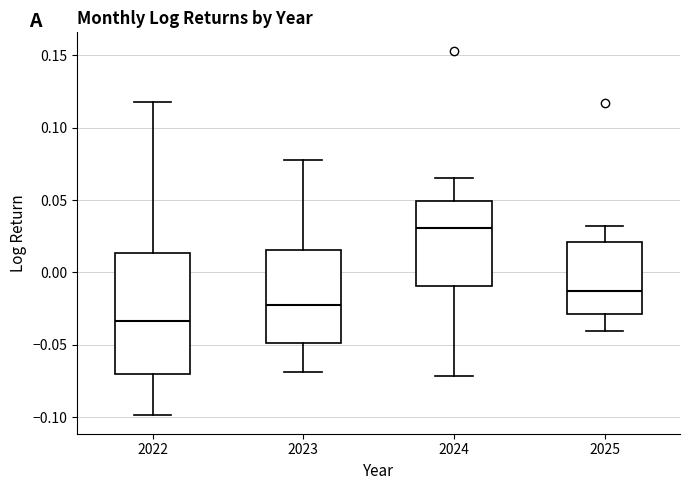

Which box's median line is the highest?

2024